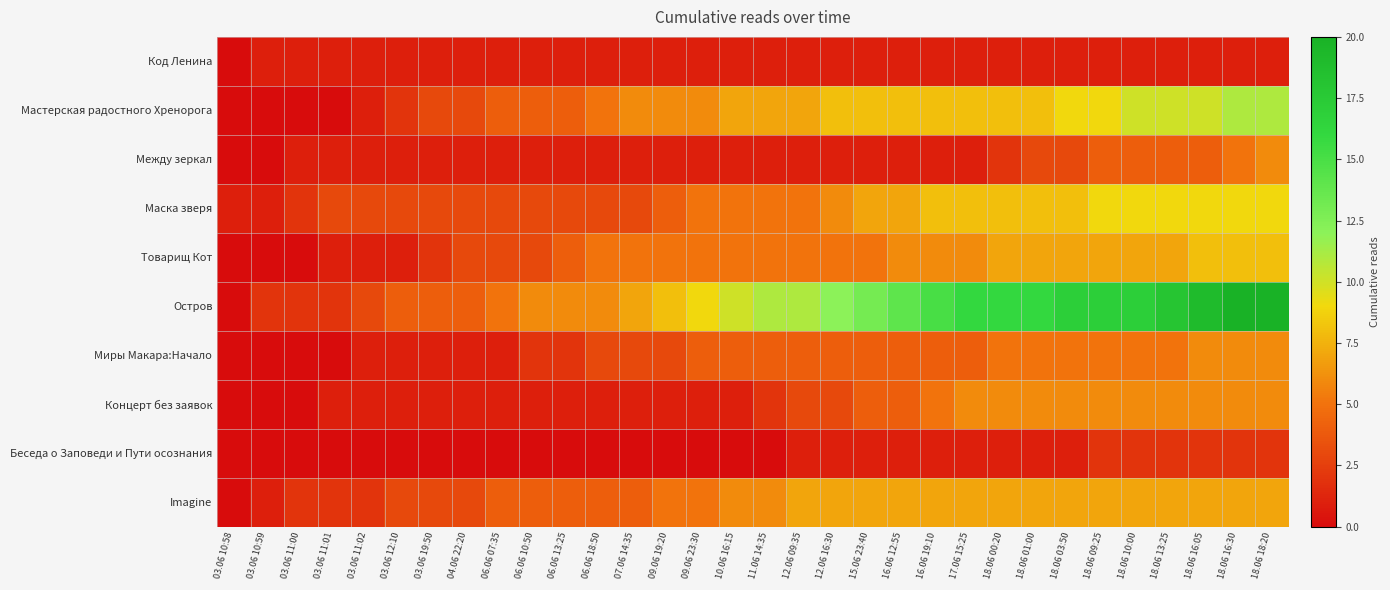

At which category does the chart reach its peak across all series?

18.06 16:30